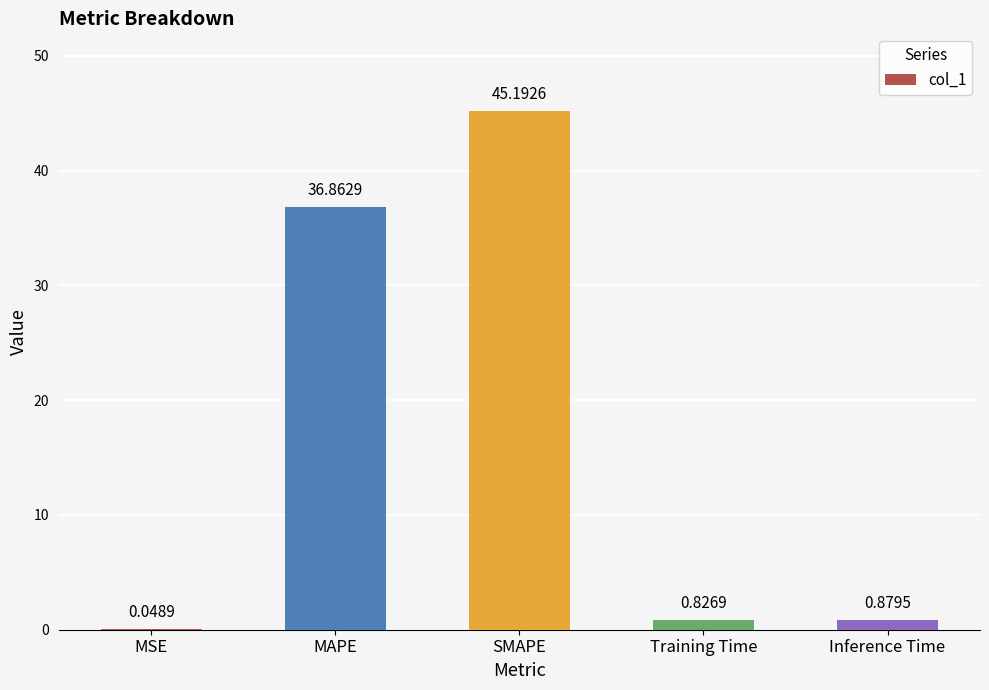

What is the sum of all values?

83.8